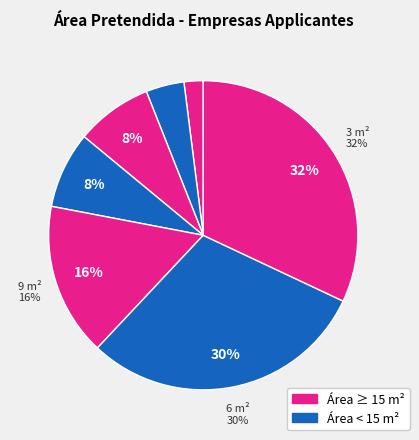

To the nearest percent, what is the combined percentage of 40 m² and 3 m²?

37%